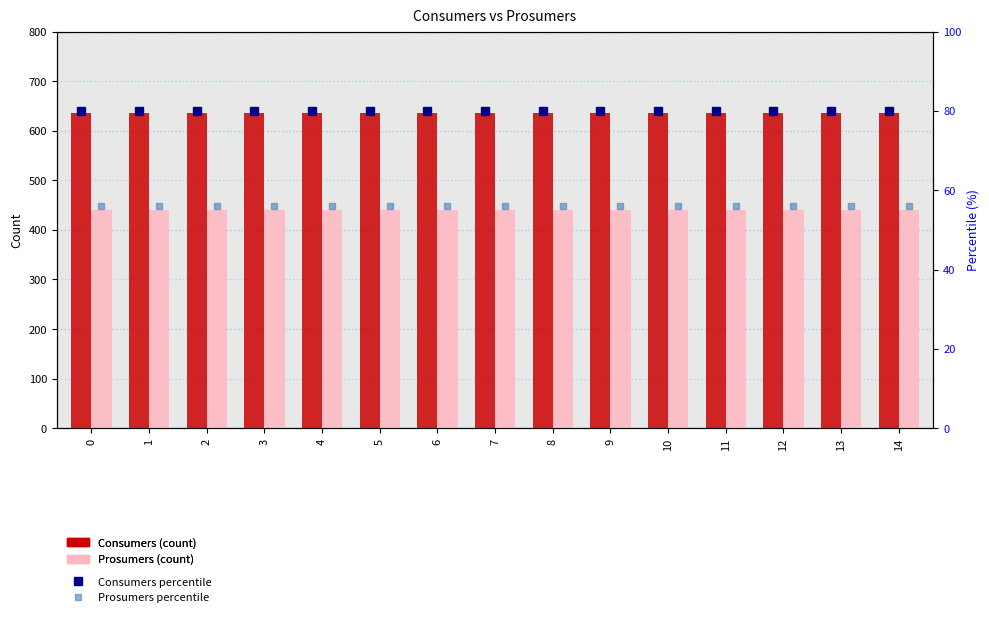

List the labels in order of Prosumers value, smallest first.

0, 1, 2, 3, 4, 5, 6, 7, 8, 9, 10, 11, 12, 13, 14